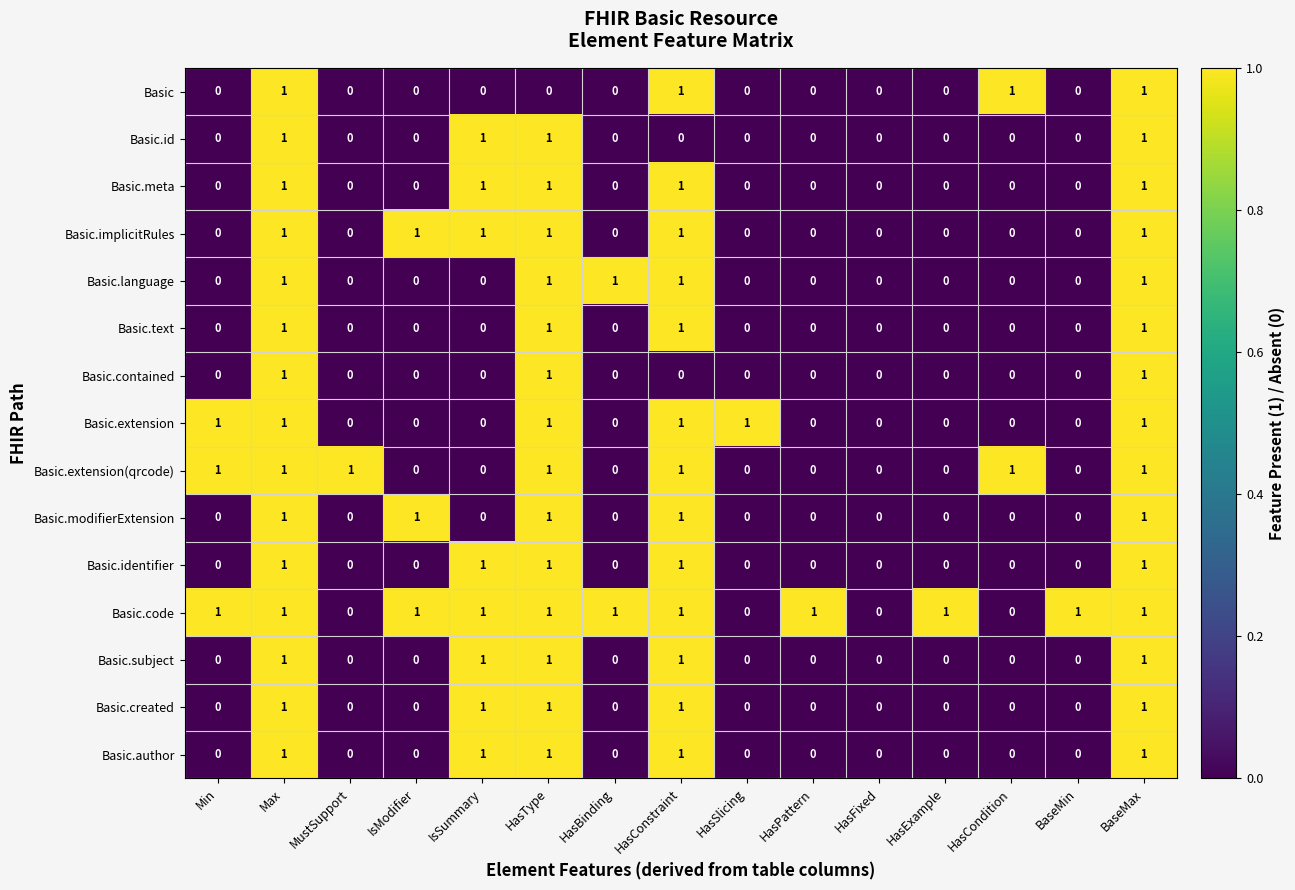

Which series has the largest total across all categories?

Basic.code